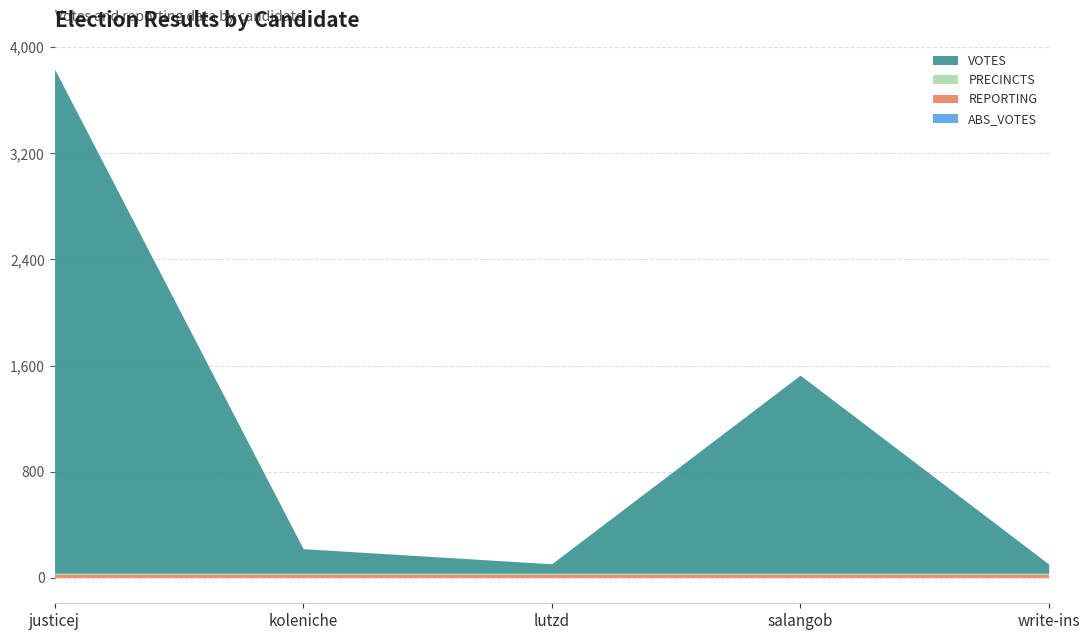

What position from the right is lutzd?

3